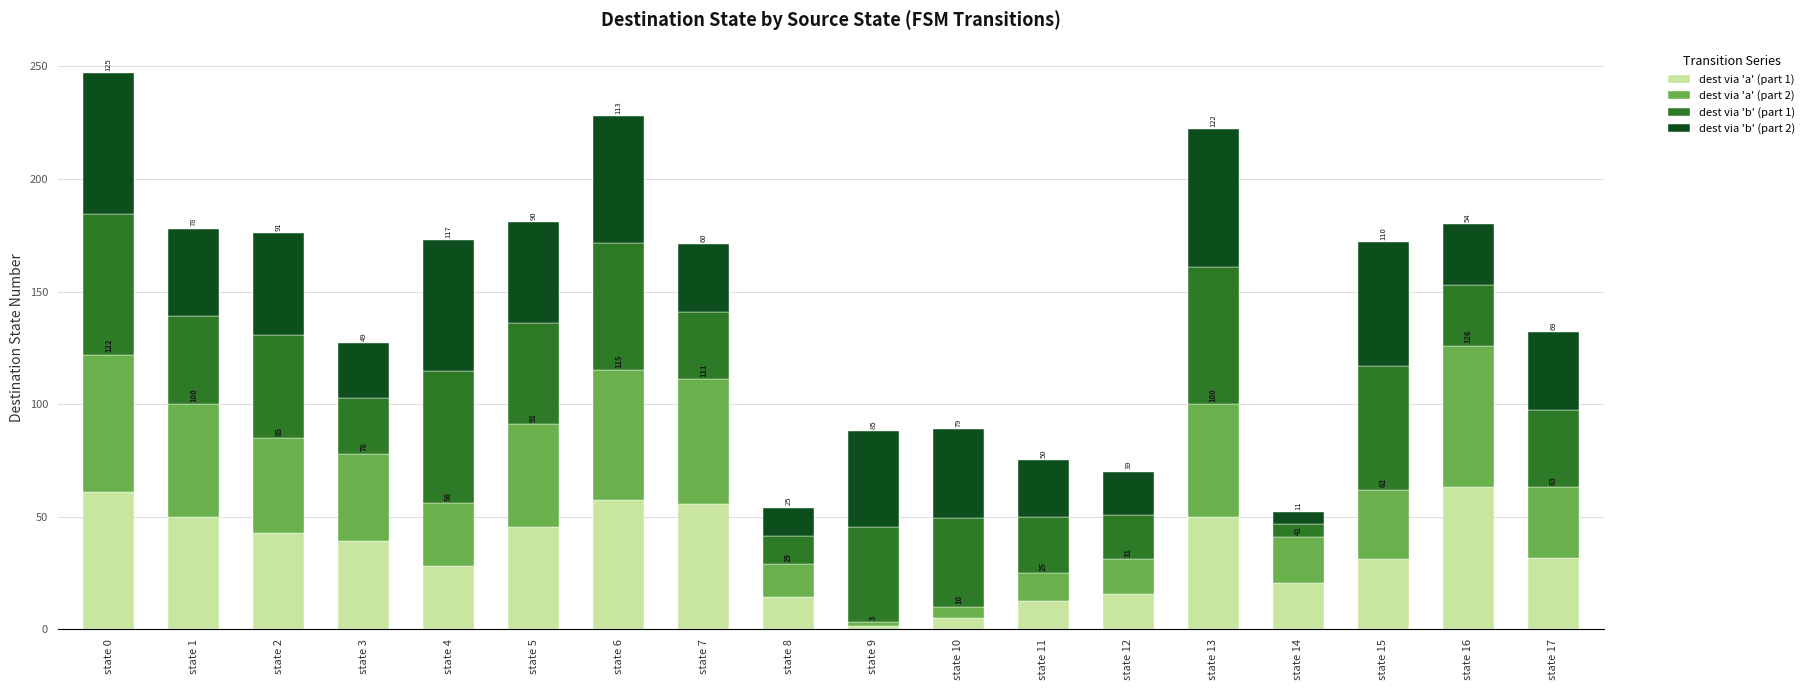

At how many categories does at least one series exceed 23?

15